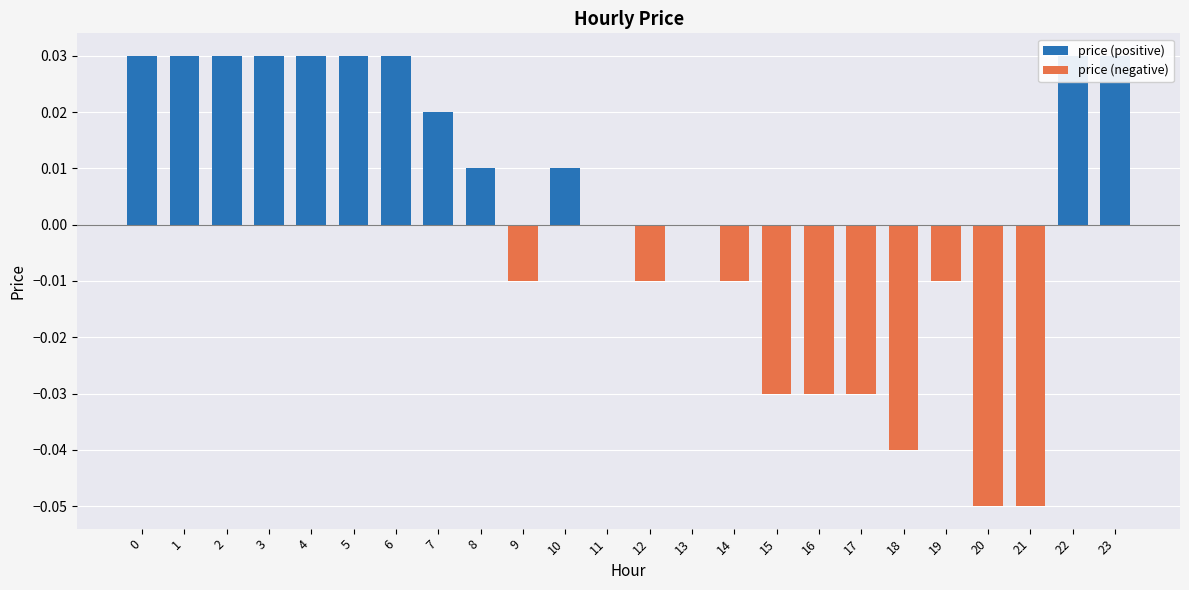

Is the value of price (negative) at 18 greater than the value of price (positive) at 17?

No